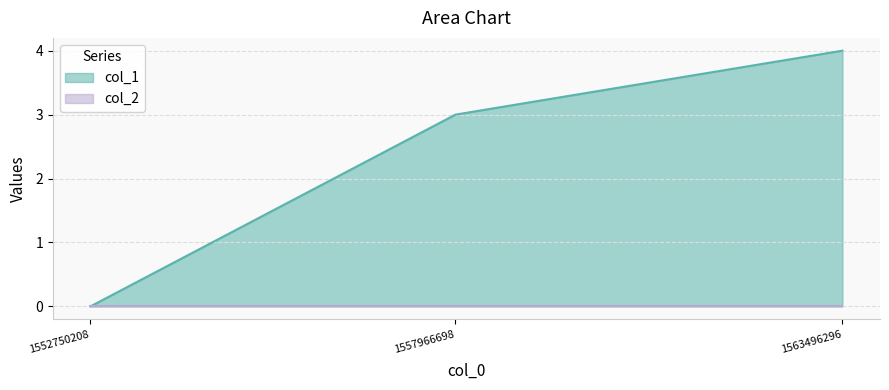

The chart shows a value of 1 at 1557966698. True or false?

False